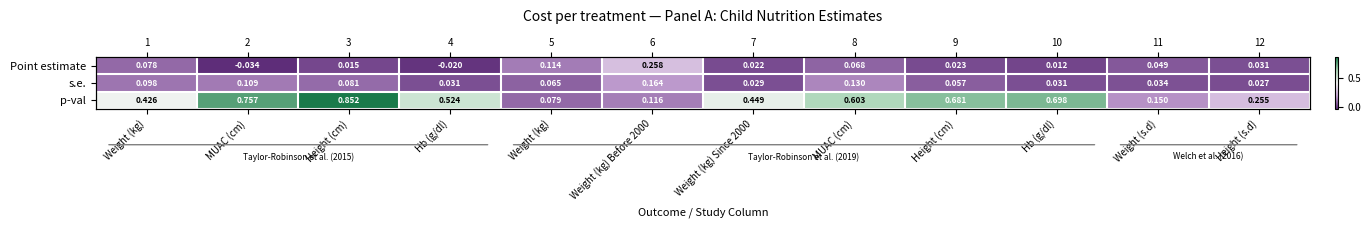

The value of p-val at MUAC (cm) is 0.2. True or false?

False